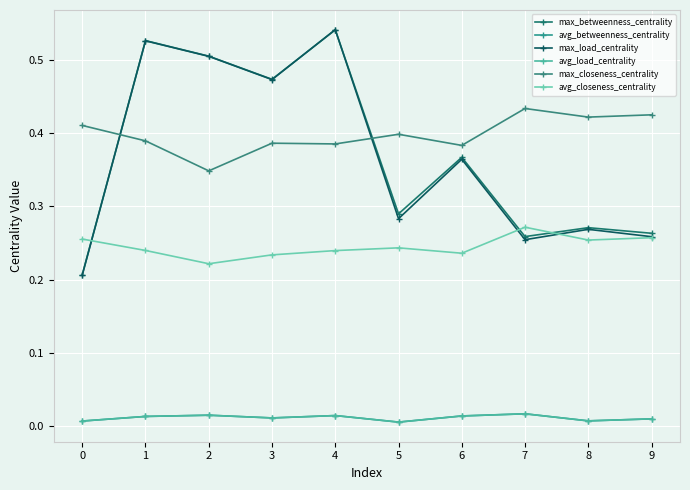

What are all the series names shown in the legend?

max_betweenness_centrality, avg_betweenness_centrality, max_load_centrality, avg_load_centrality, max_closeness_centrality, avg_closeness_centrality